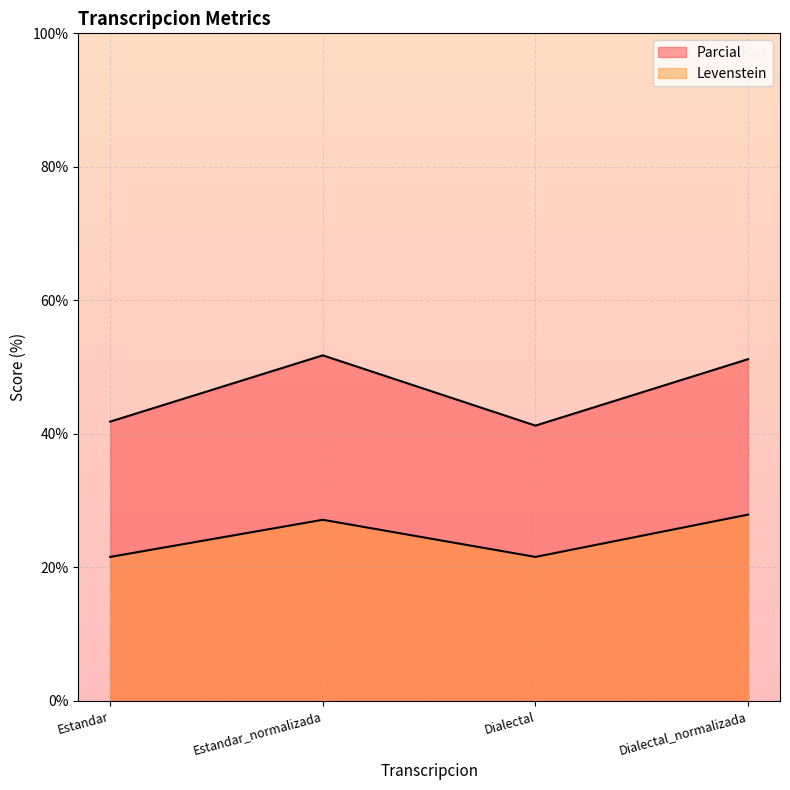

Which has a higher value, Estandar_normalizada or Estandar?

Estandar_normalizada